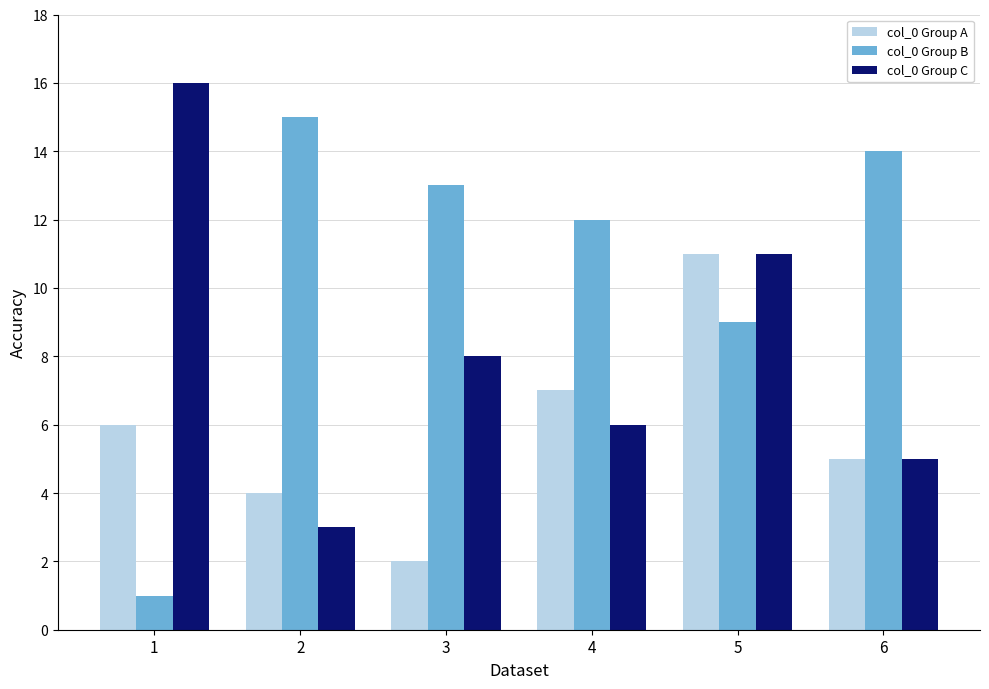

At which category is the sum across all series the highest?

5